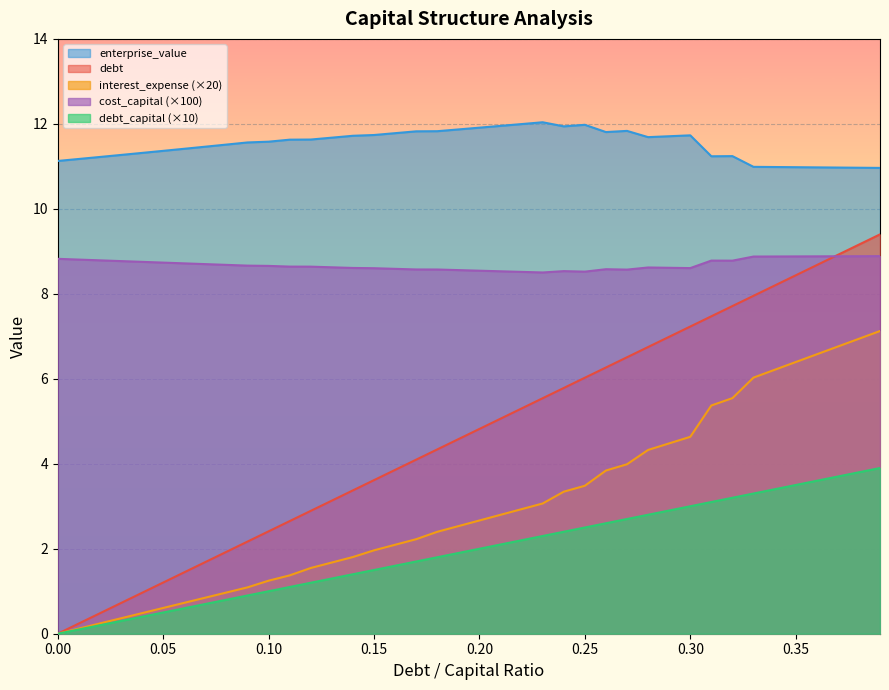

The debt series shows 8.2 at 0.34. True or false?

True